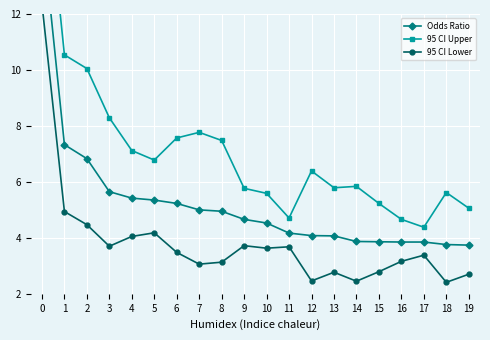

Is the value of 95 CI Upper at 4 greater than the value of Odds Ratio at 10?

Yes